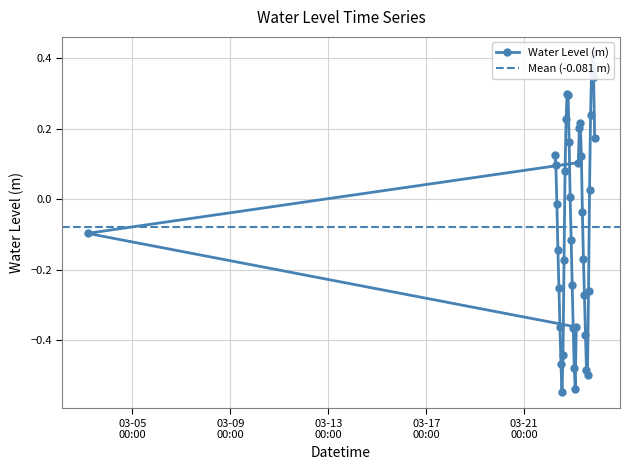

How many points are lower than both their immediate neighbors (excluding endpoints)?

3